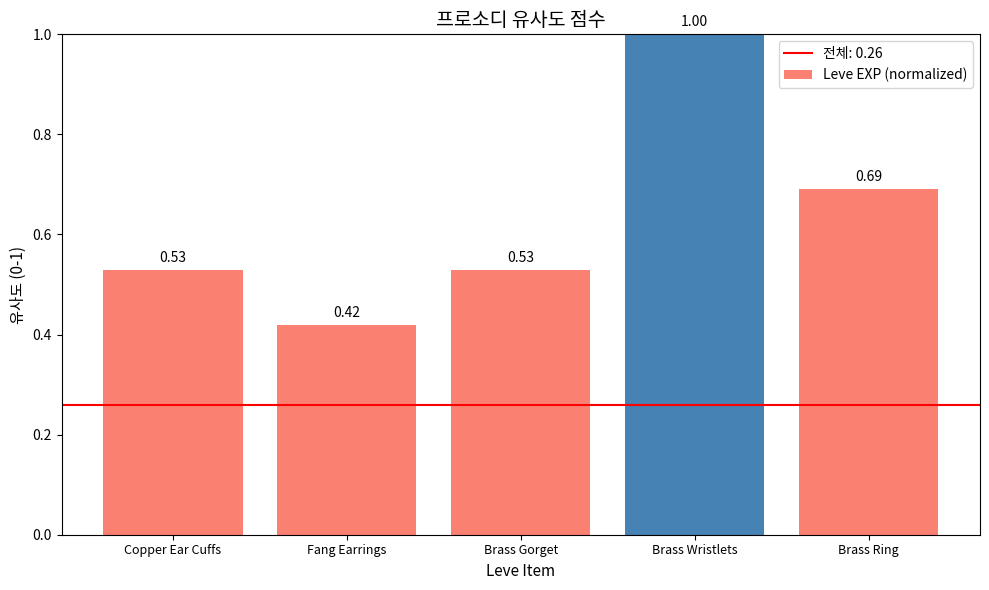

What is the change in value from Fang Earrings to Brass Wristlets?

+0.6